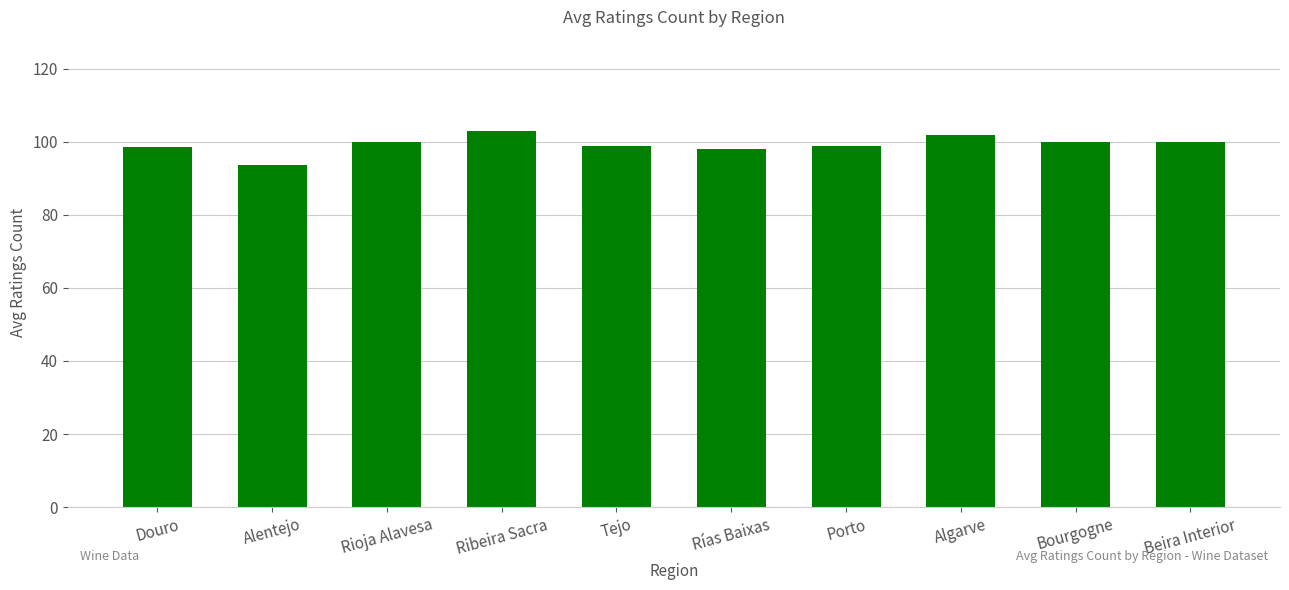

What is the approximate value at Bourgogne?

100.0